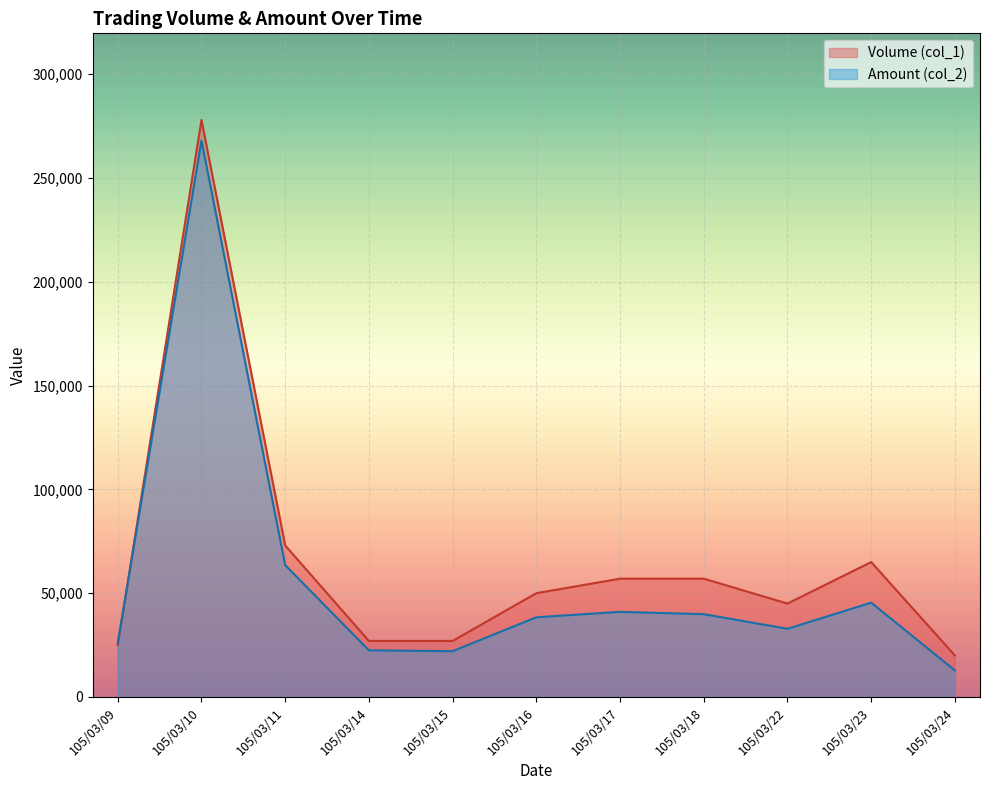

True or false: Amount (col_2) has a value of 87839 at 105/03/11.

False